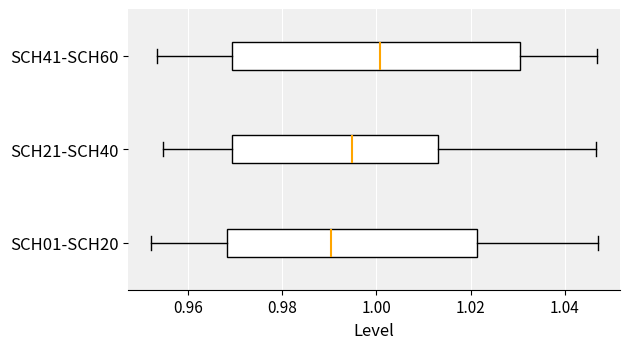

Which box's median line is the furthest to the right?

SCH41-SCH60